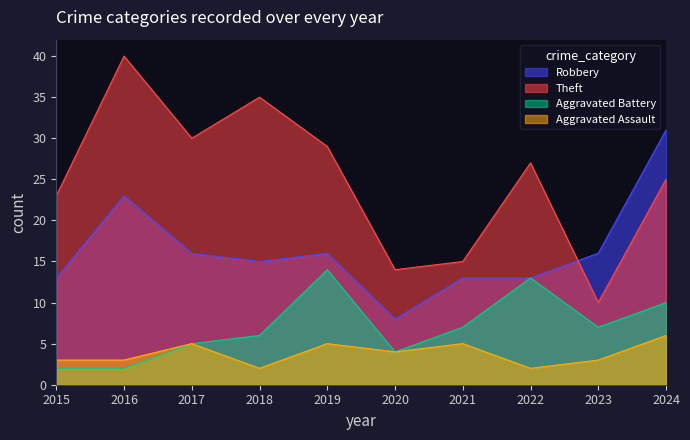

At which category is the sum across all series the highest?

2024